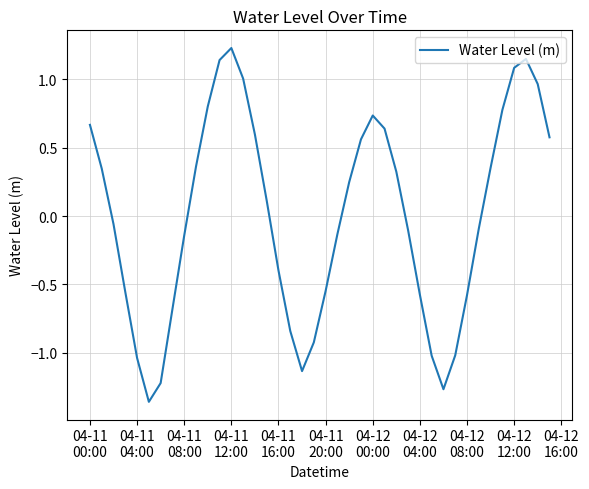

At which category does the chart reach its peak across all series?

04-11
12:00